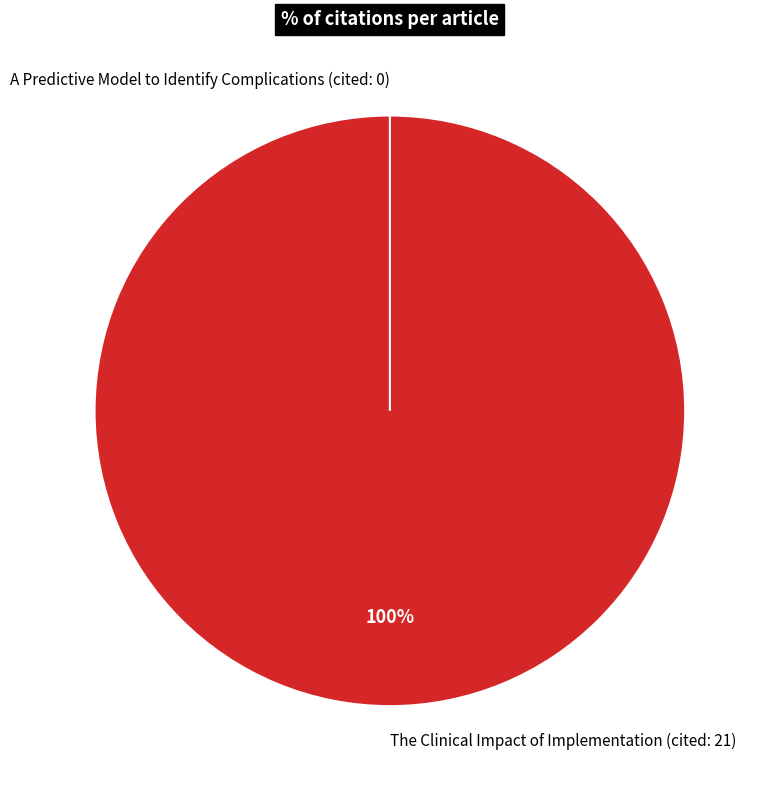

What is the smallest slice in the pie chart?

A Predictive Model to Identify Complications (cited: 0)